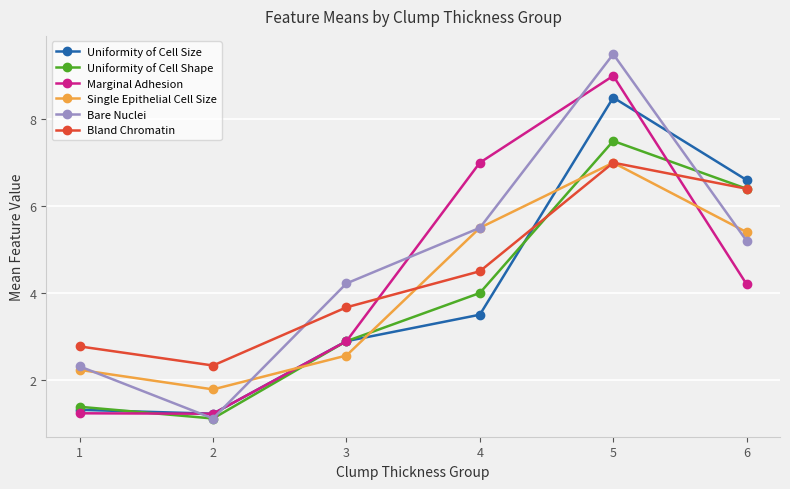

What is the difference between the maximum and minimum values in the Single Epithelial Cell Size series?

5.2